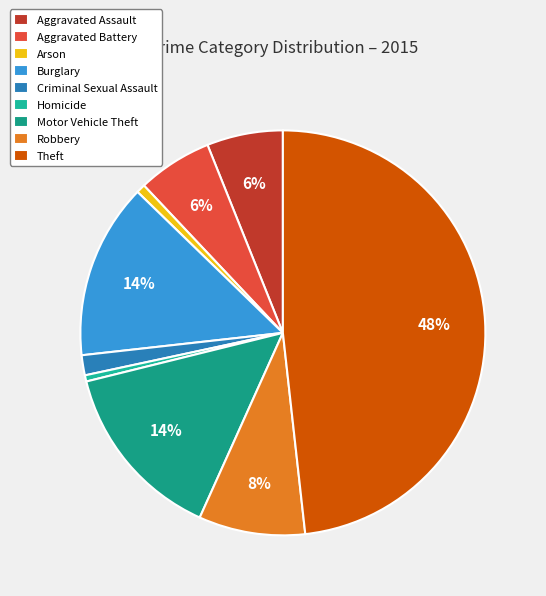

To the nearest percent, what is the average slice percentage?

11%